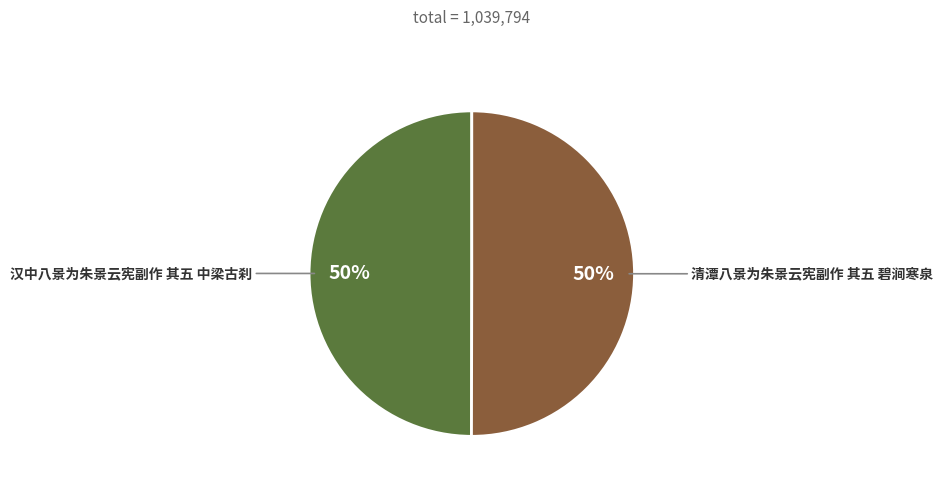

What is the ratio of the value at 汉中八景为朱景云宪副作 其五 中梁古刹 to the value at 清潭八景为朱景云宪副作 其五 碧涧寒泉?

1.0